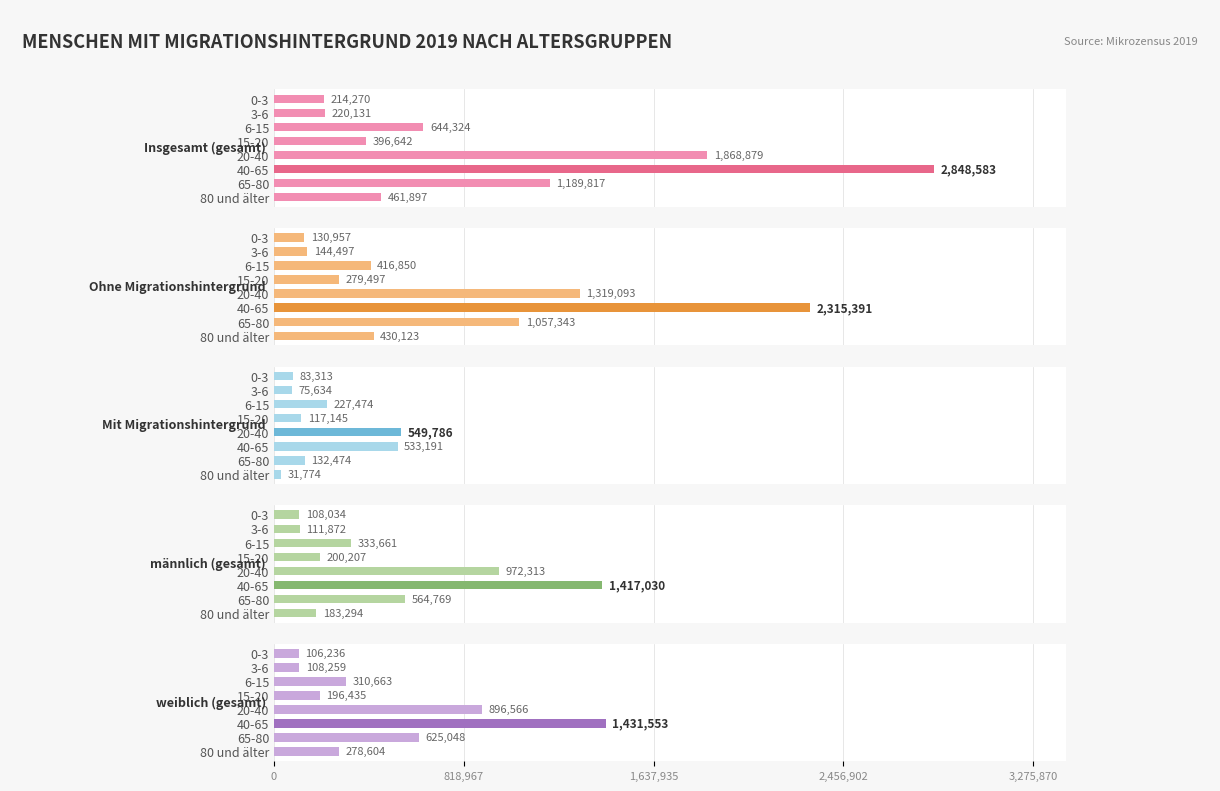

At which category does the chart reach its minimum across all series?

80 und älter